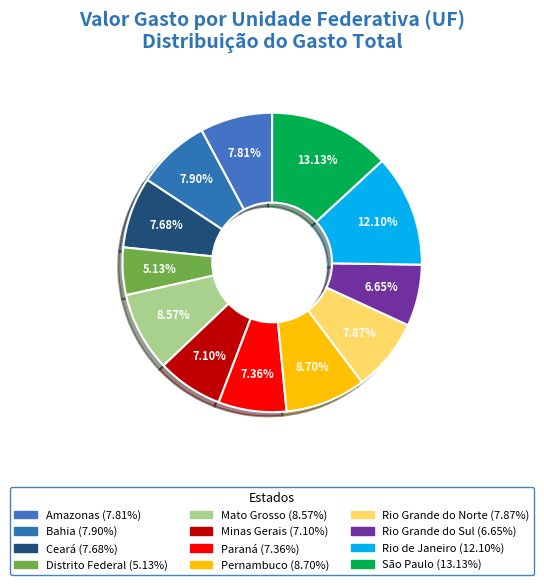

How many slices are in this pie chart?

12